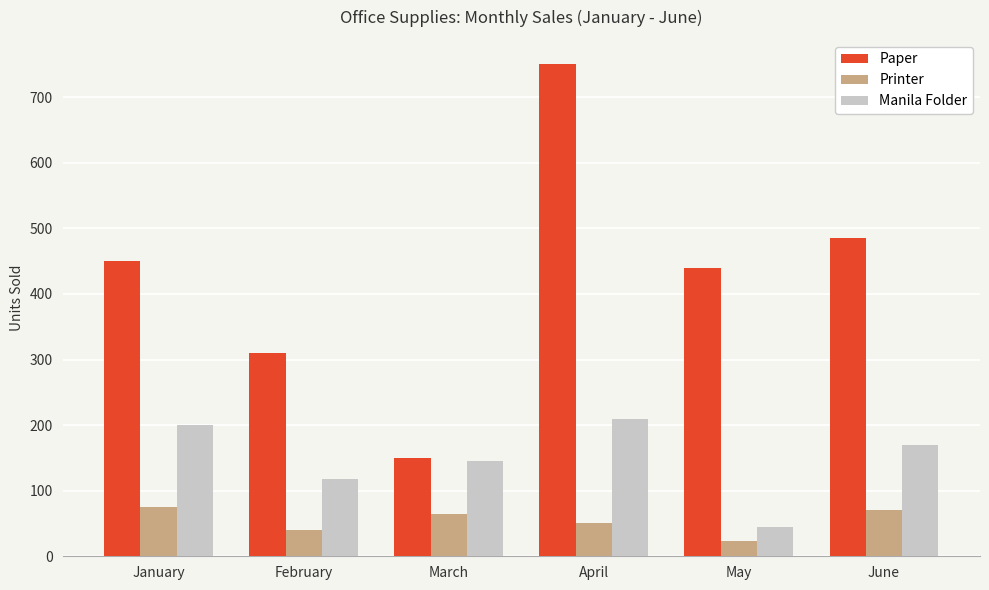

At which category is the sum across all series the highest?

April